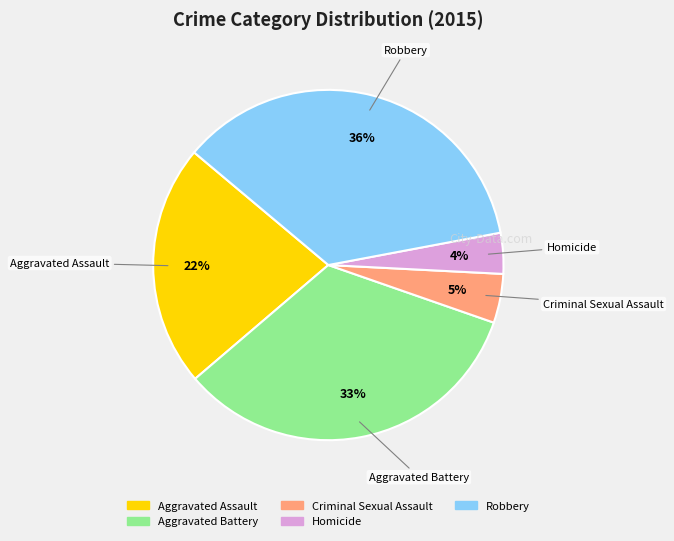

Is the sum of Aggravated Battery and Homicide greater than half?

No